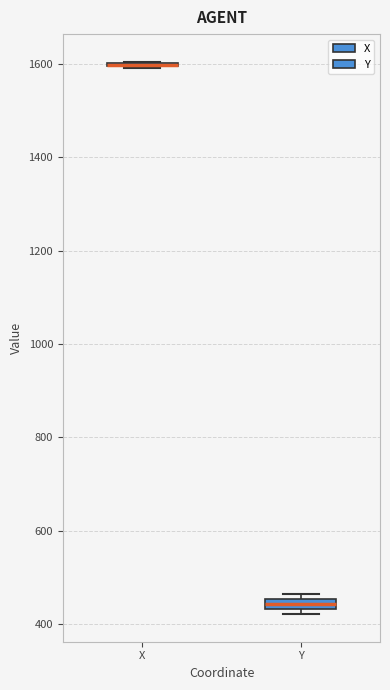

Where is the lower edge of the box for Y on the y-axis? The values are not printed on the chart, so give them approximately, as read against the axis.

440